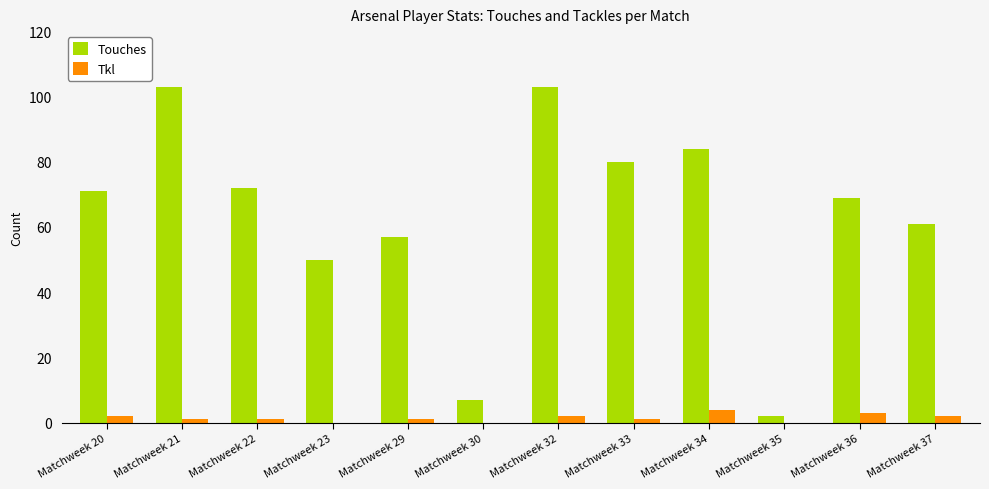

True or false: Tkl has a value of 0 at Matchweek 30.

True